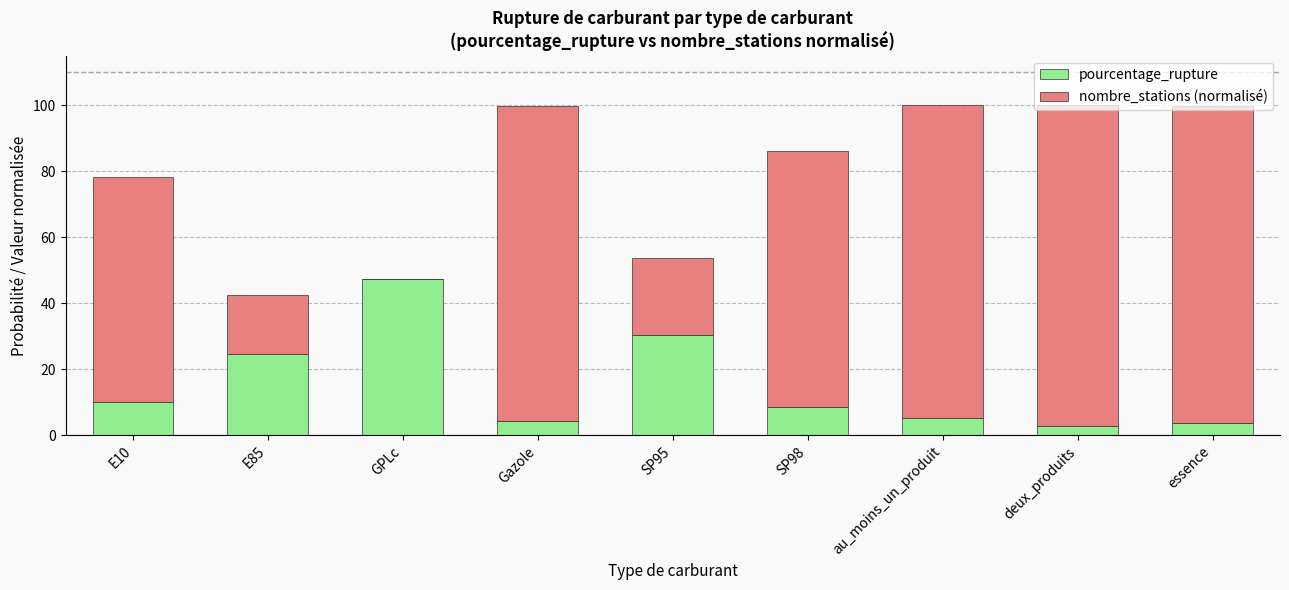

Does the chart contain stacked bars?

Yes